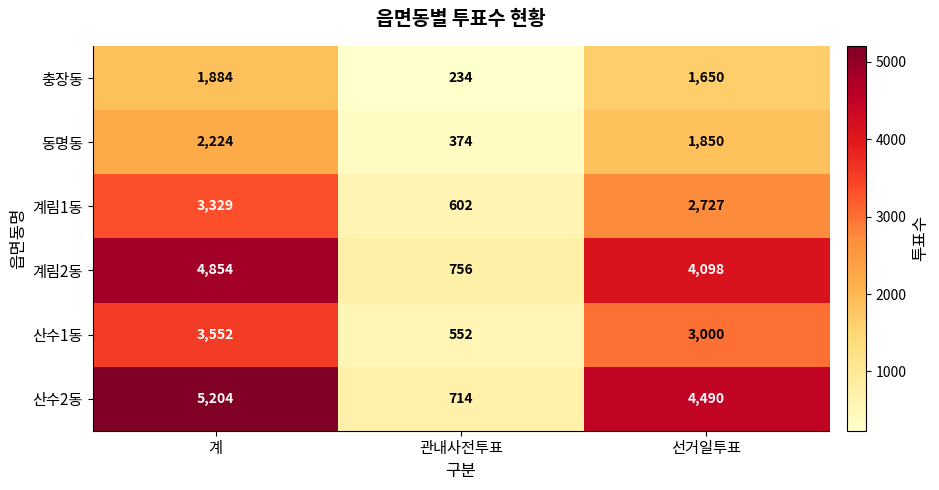

Which series has the widest spread of values?

산수2동